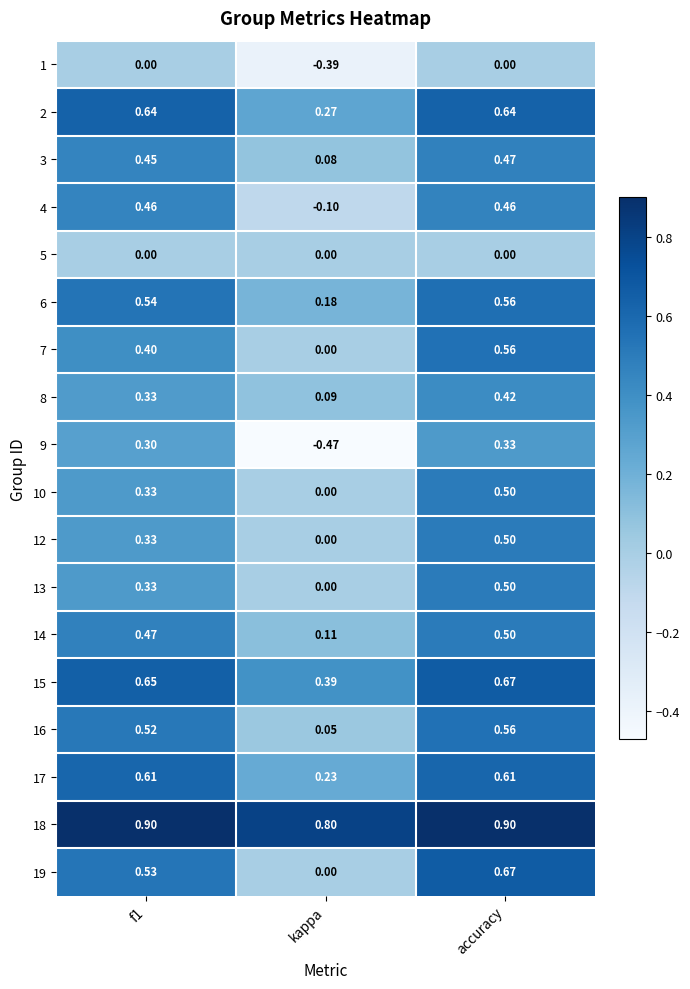

Which series changed the most between kappa and accuracy?

9